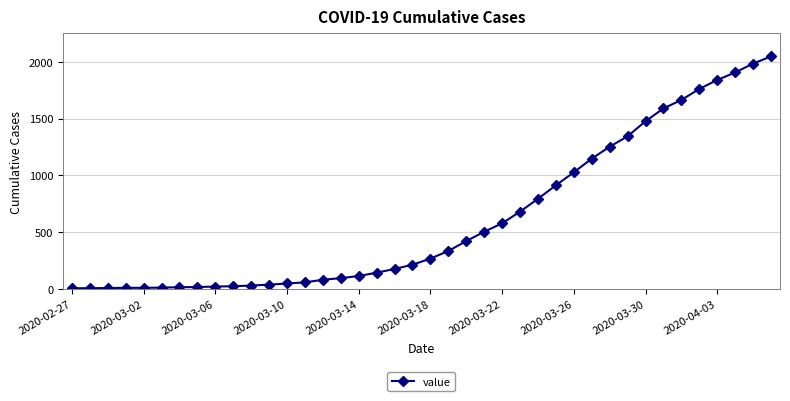

What is the sum of all values?

24672